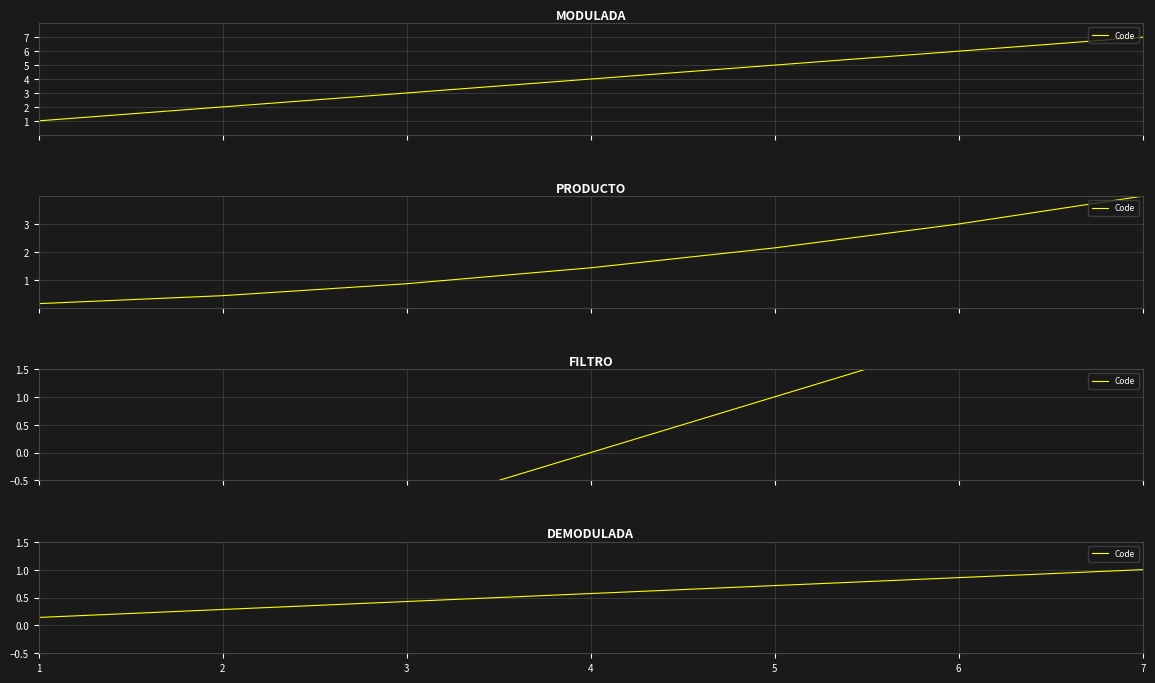

Reading right to left, what are all the values shown in this chart?

7=1.0	6=0.9	5=0.7	4=0.6	3=0.4	2=0.3	1=0.1